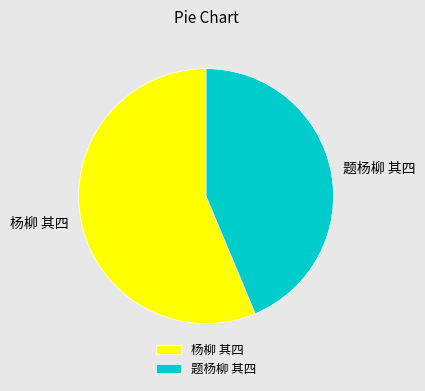

What is the smallest slice in the pie chart?

题杨柳 其四